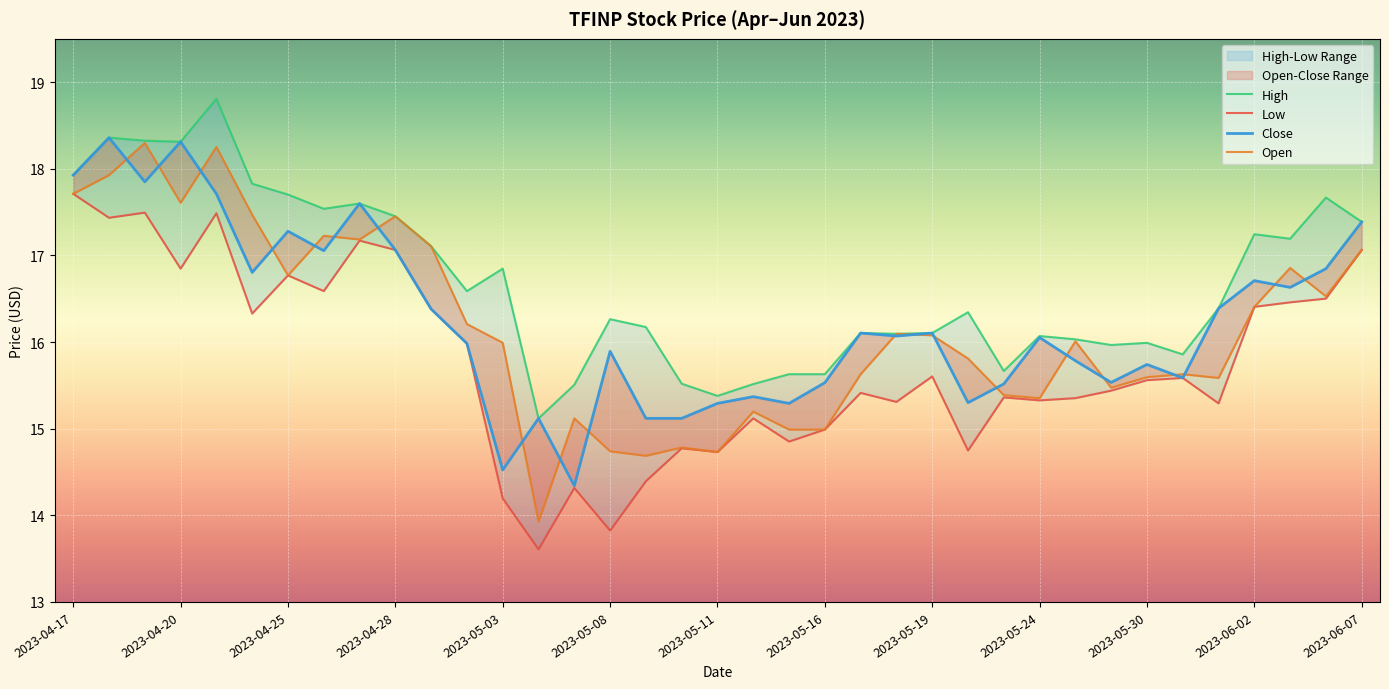

Which series has the largest range (max minus min)?

Open